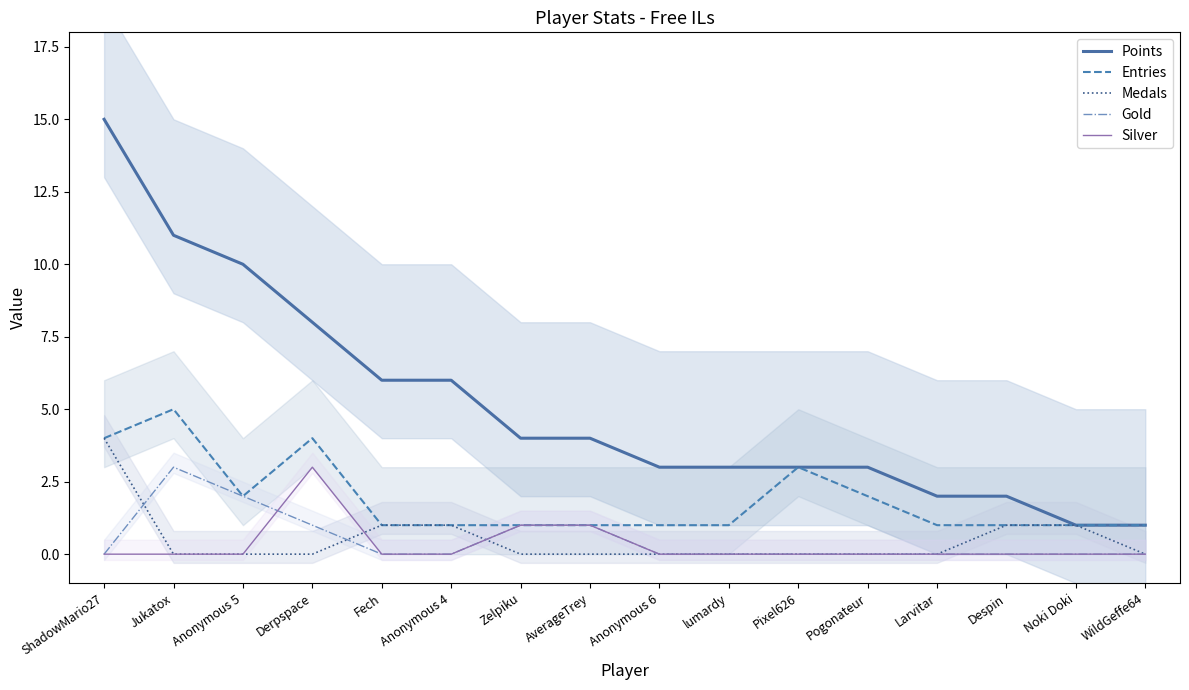

True or false: Silver and Entries cross at least once.

False